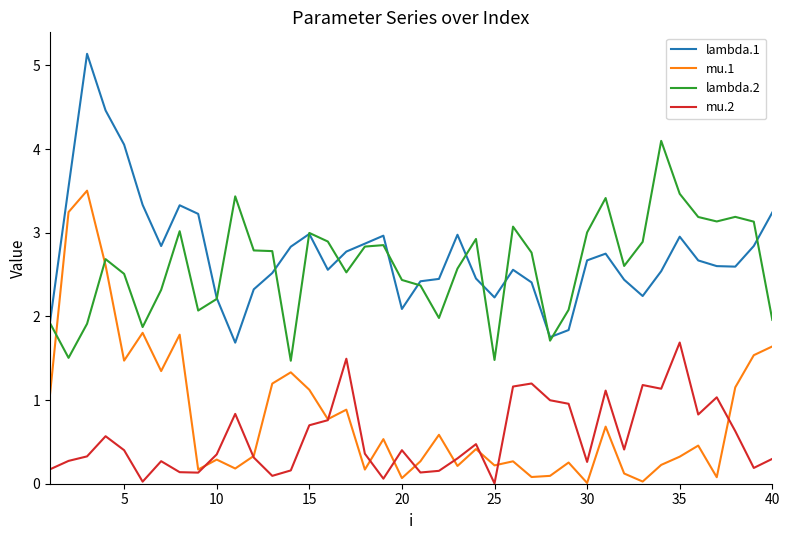

In lambda.1, how many points are lower than both neighbors (excluding endpoints)?

8